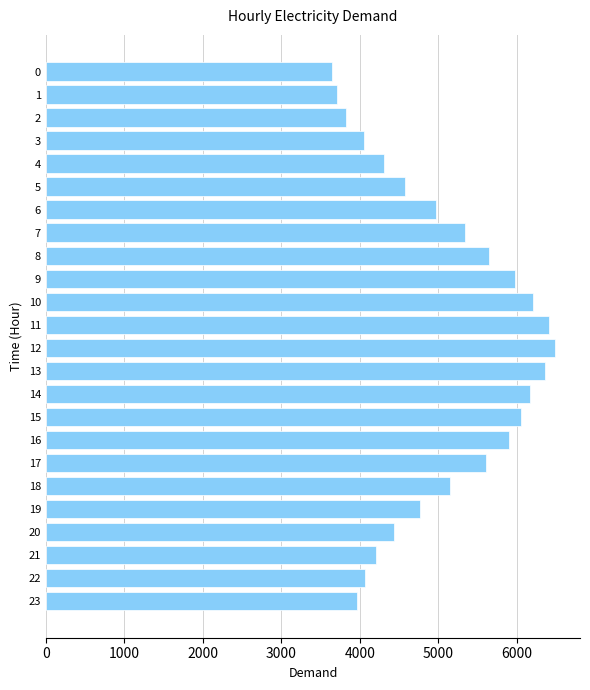

What is the value of the 8th bar from the top?

5347